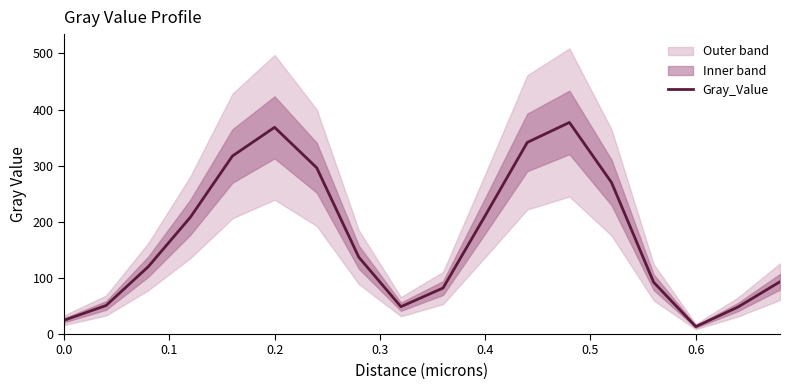

What is the difference between the maximum and minimum values?

363.9